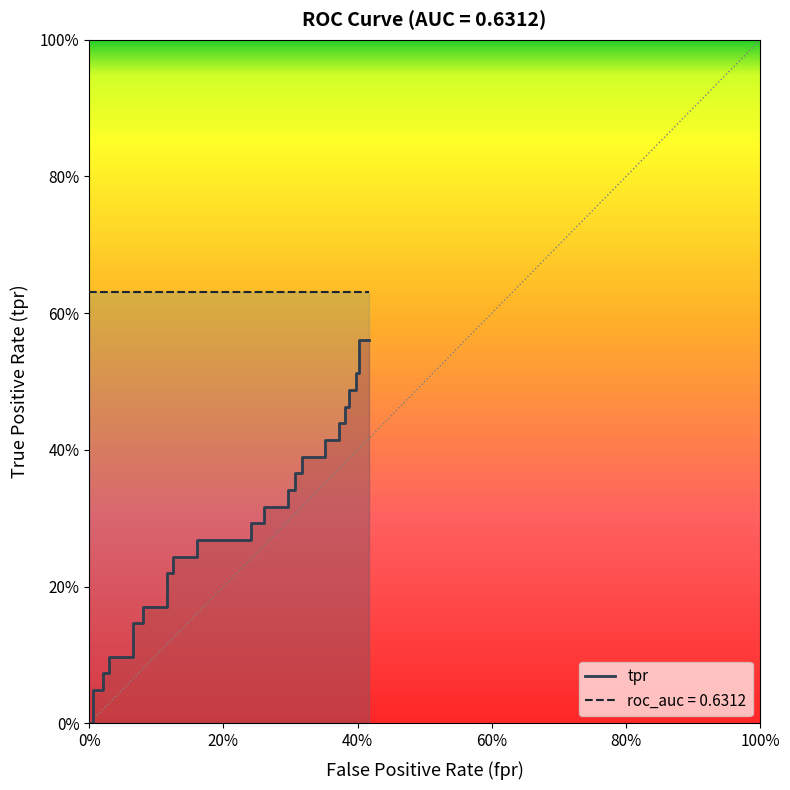

What are all the series names shown in the legend?

tpr, roc_auc